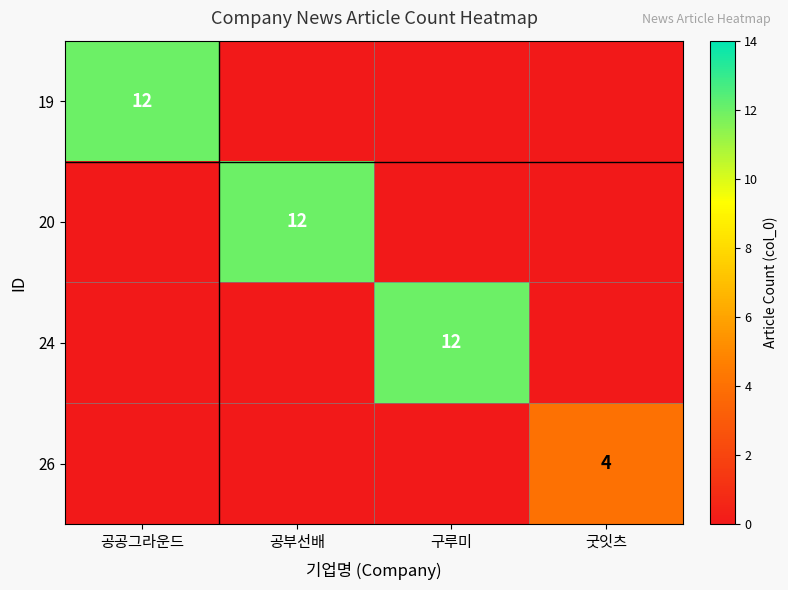

Between 굿잇츠 and 공부선배, which is larger?

굿잇츠